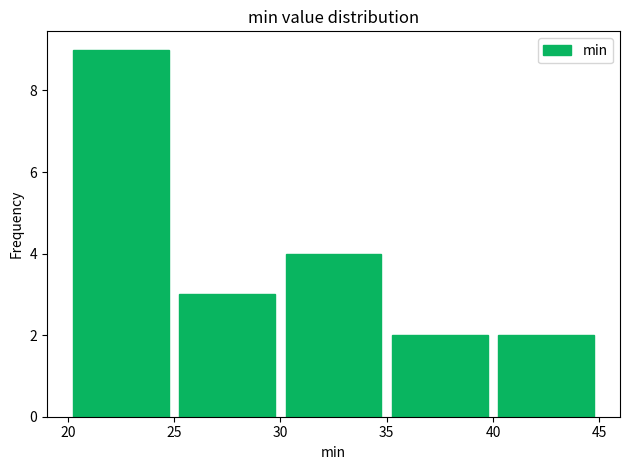

Reading left to right, list every bar in this chart as the range it spans on the x-axis followed by its height. The values are not printed on the chart, so give them approximately, as read against the axis.

20 to 25: 9
25 to 30: 3
30 to 35: 4
35 to 40: 2
40 to 45: 2